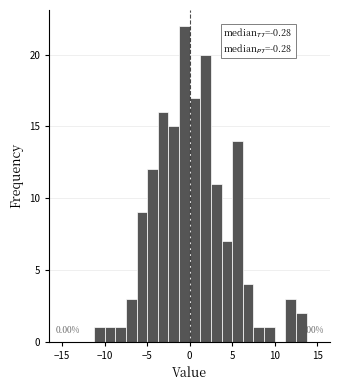

Around what value on the x-axis is the tallest bar? Give the approximate position of its centre, as read against the axis.

-0.5